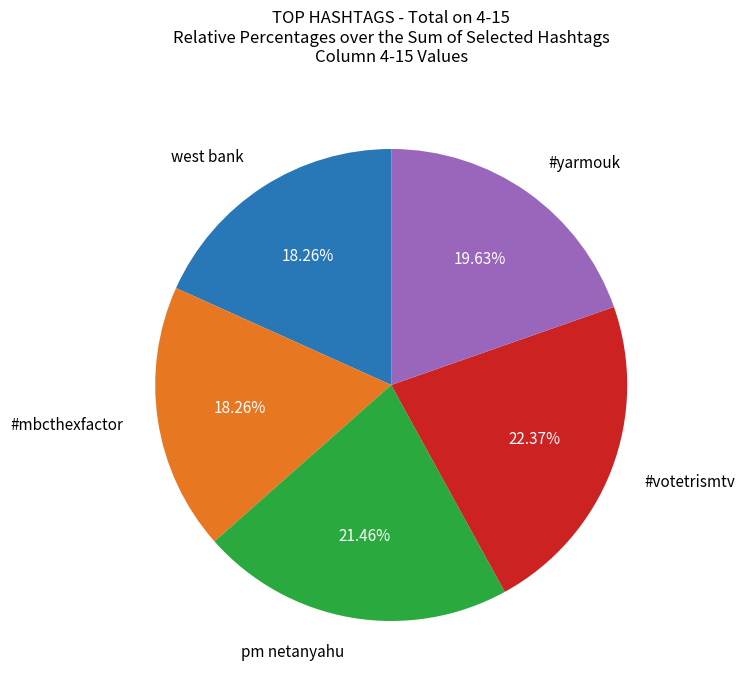

Does any single category account for the majority?

No